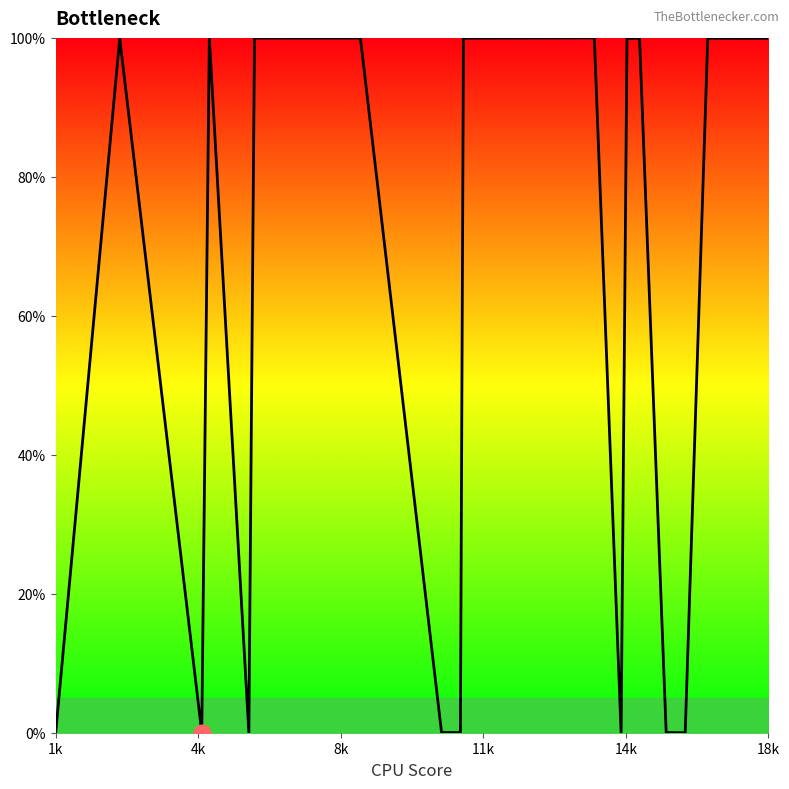

What is the greatest value displayed?

100.0